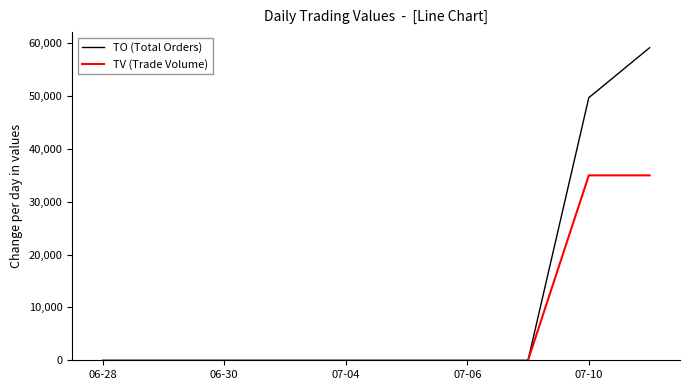

What is the highest value of the TO (Total Orders) series?

59150